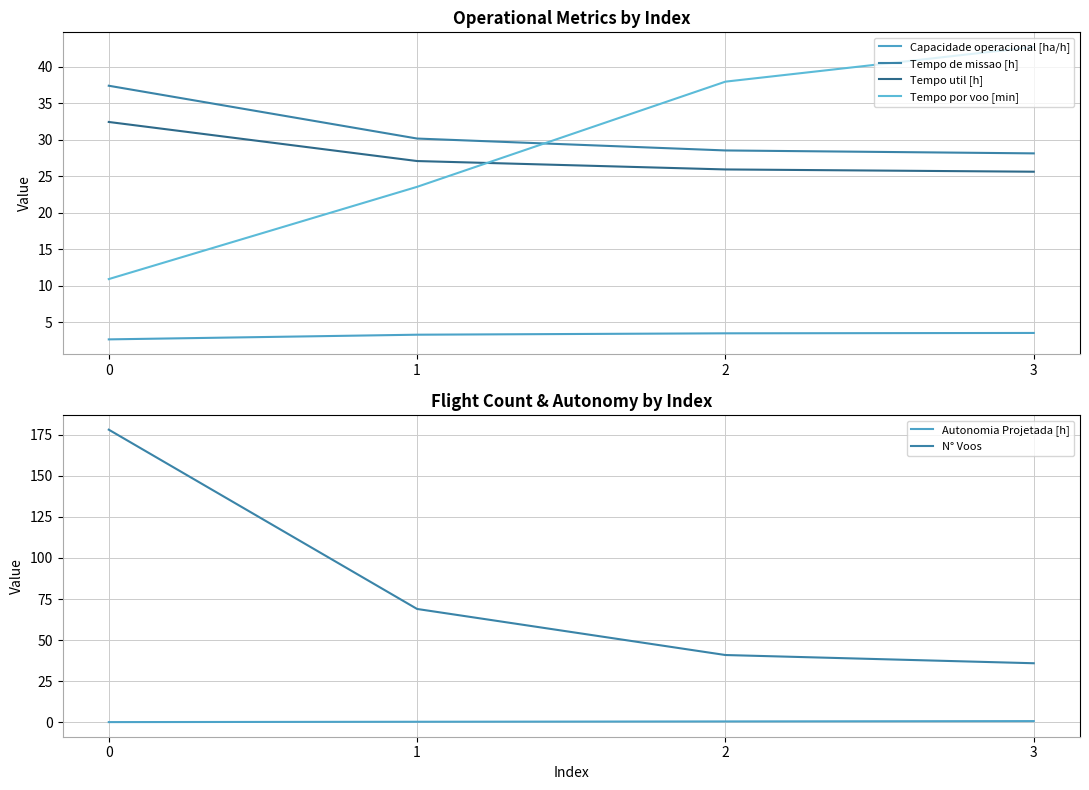

Where is Tempo de missao [h] nearest to the value 32?

1